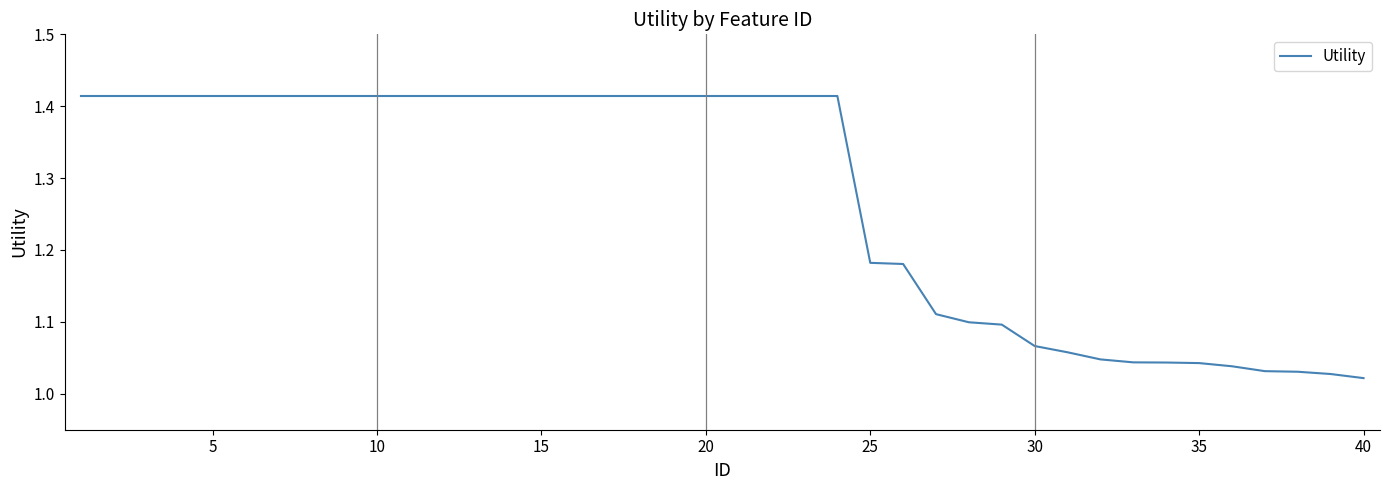

What is the value of the 12th point from the left?

1.4